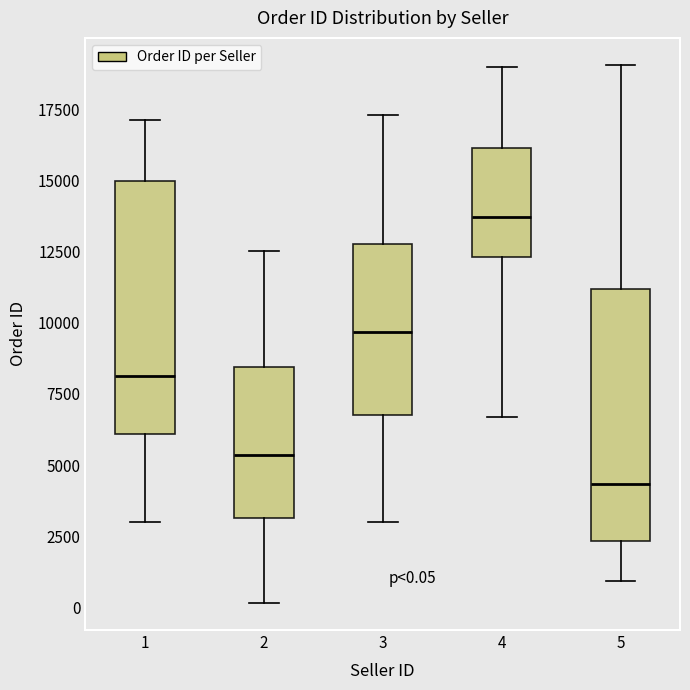

Which box has the highest median line?

4